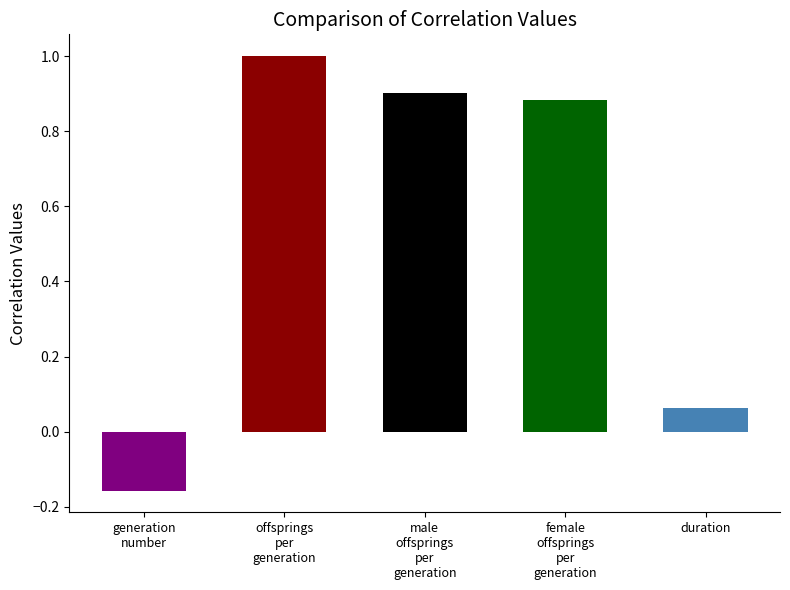

What is the value of the 2nd bar from the left?

1.0